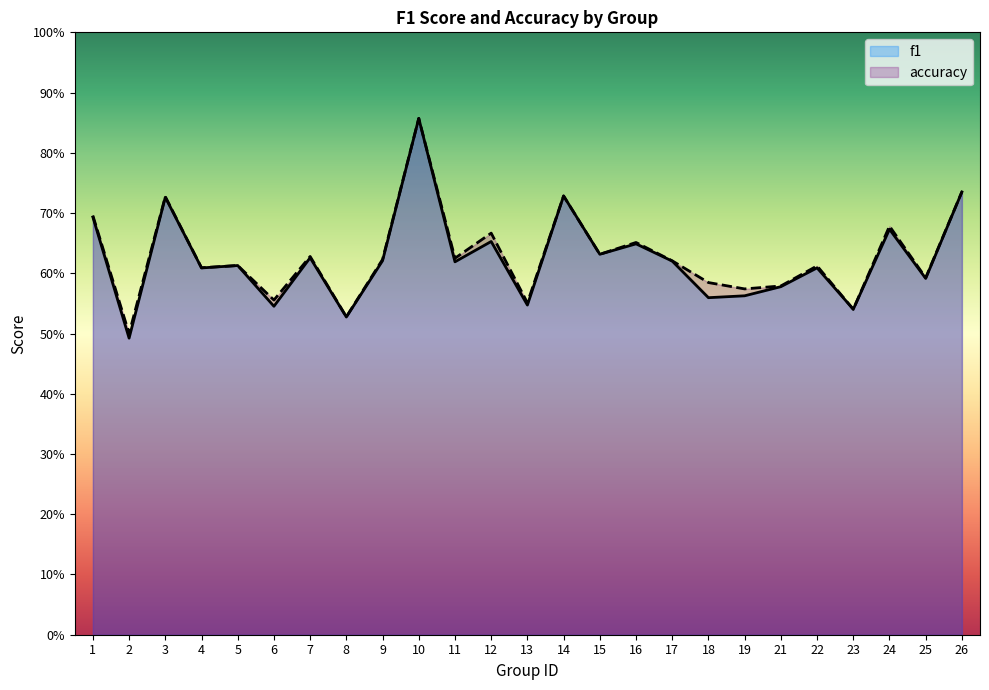

What is the highest value of the accuracy series?

0.9